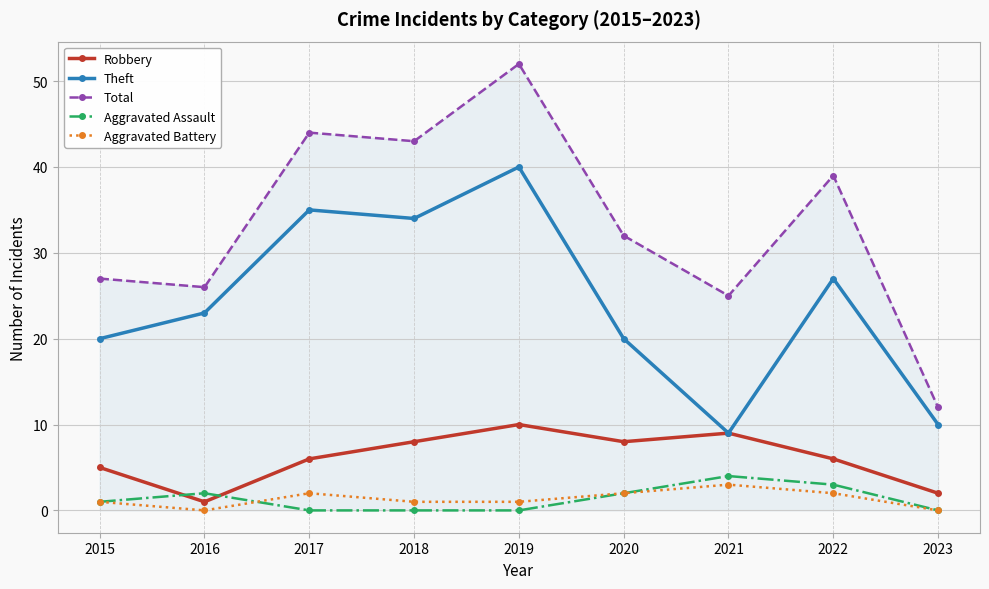

Between 2017 and 2022, which series saw the biggest shift?

Theft